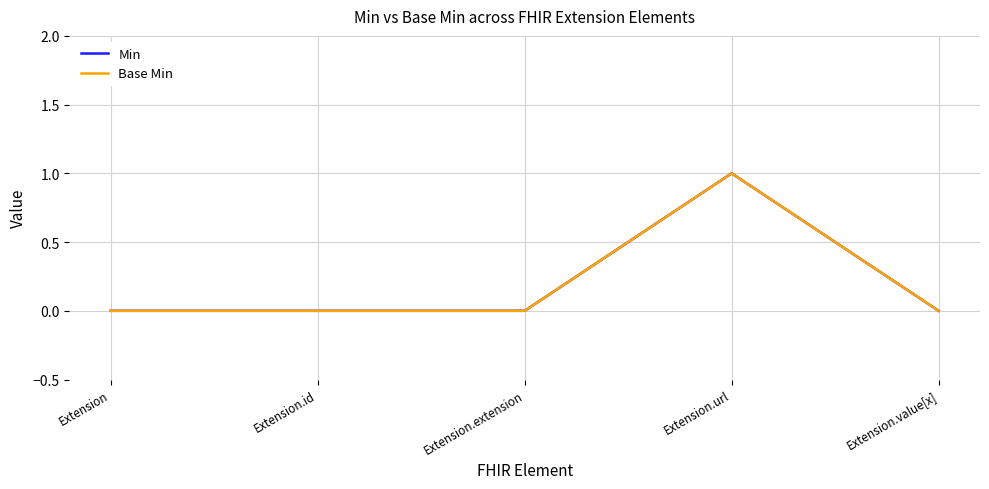

At Extension.id, list the series in order from largest to smallest.

Min, Base Min